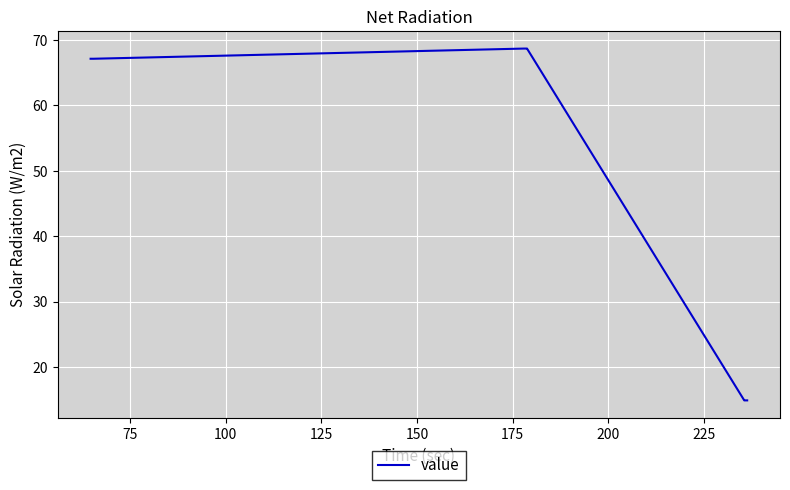

What is the maximum value shown in the chart?

68.7